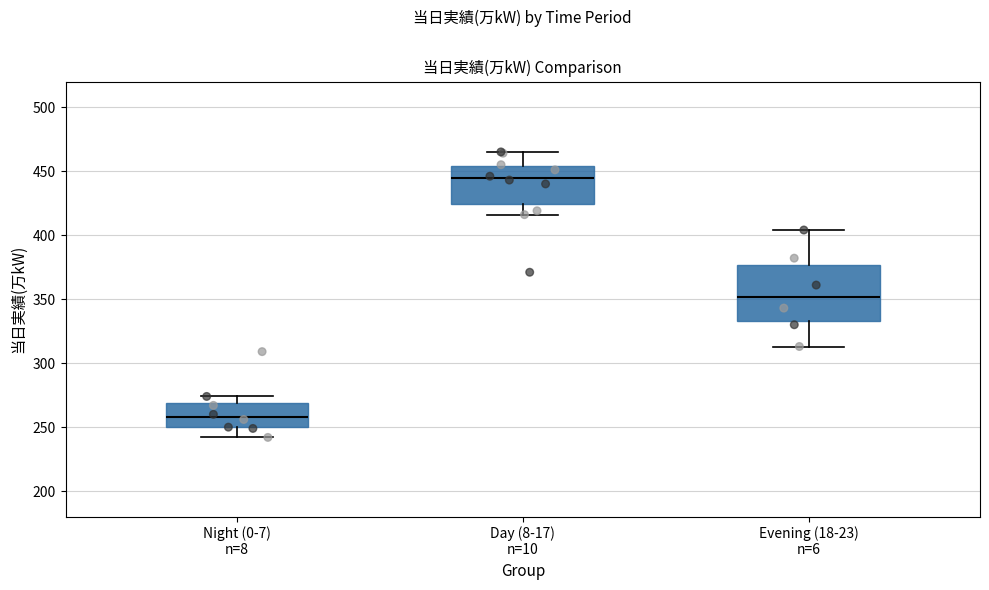

Reading left to right, read every box against the y-axis: the position of its median line, the range the box covers, and the ends of its whiskers. The values are not printed on the chart, so give them approximately, as read against the axis.

Night (0-7) n=8: median 260, box 250 to 270, whiskers 240 to 275
Day (8-17) n=10: median 445, box 425 to 455, whiskers 415 to 465
Evening (18-23) n=6: median 350, box 335 to 375, whiskers 315 to 405